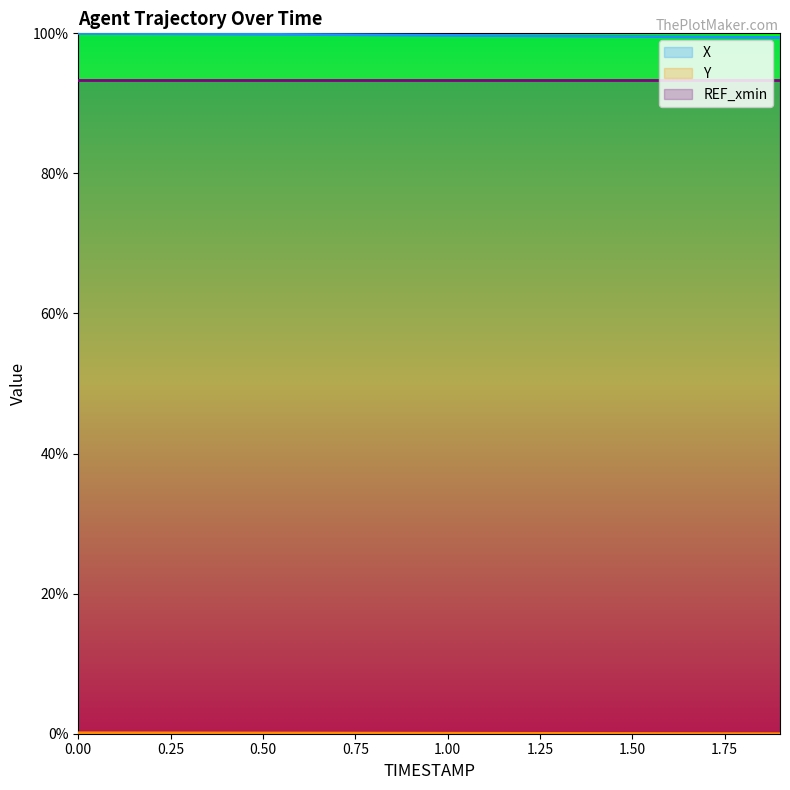

Is it true that X equals 100.0 at 0.1?

True